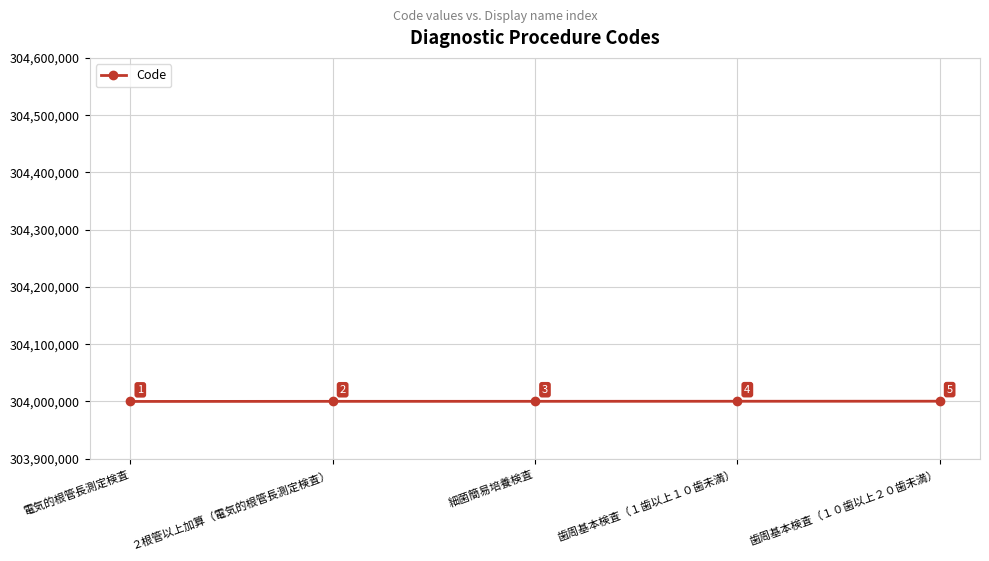

How many series are shown in this chart?

1